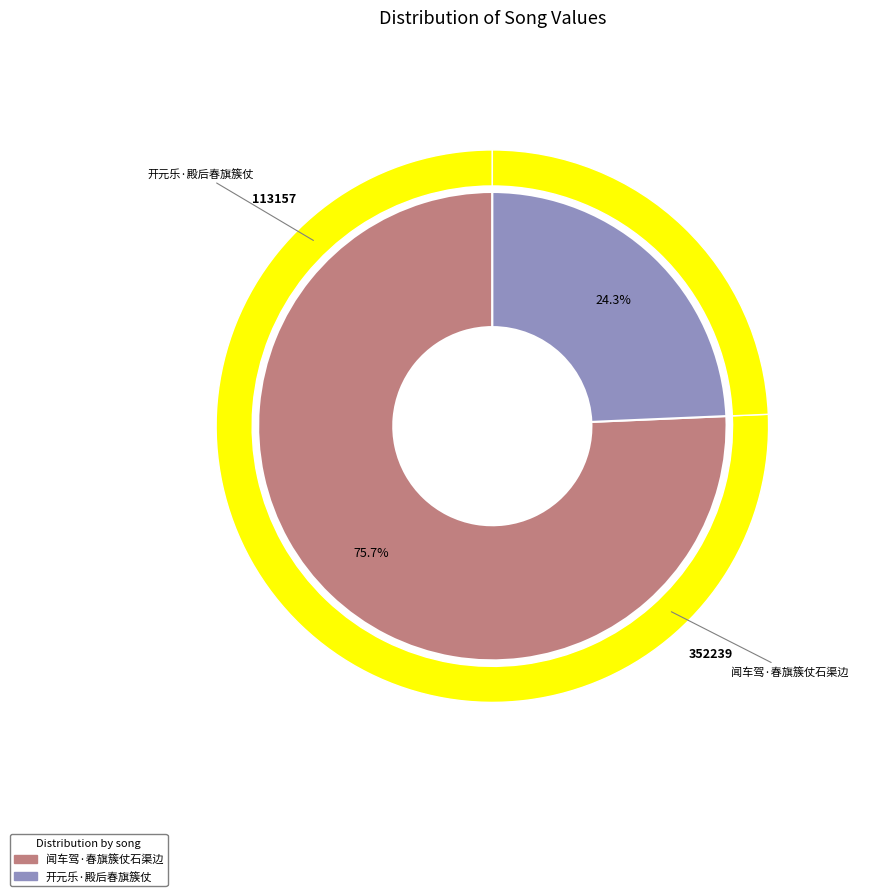

What is the ratio of the value at 开元乐·殿后春旗簇仗 to the value at 闻车驾·春旗簇仗石渠边?

0.3